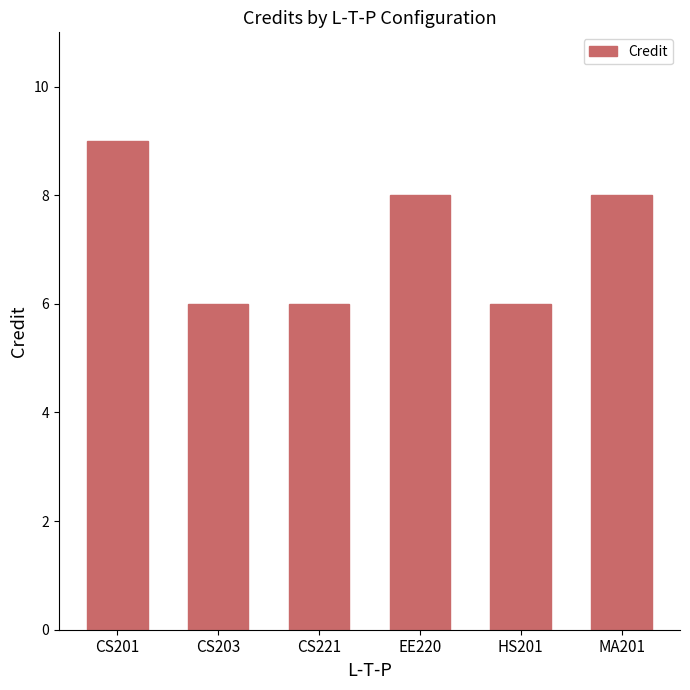

What is the maximum value shown in the chart?

9